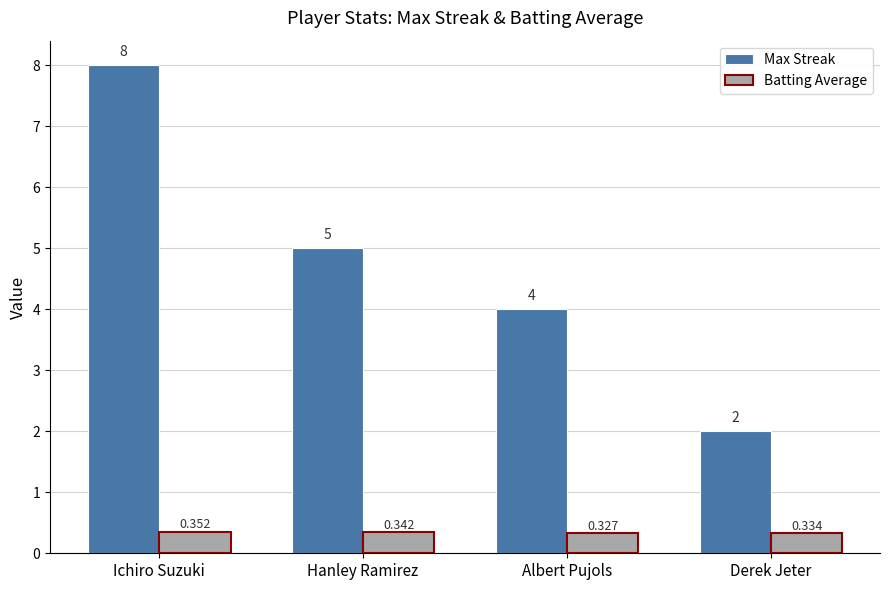

At which label is Batting Average closest to 0?

Albert Pujols